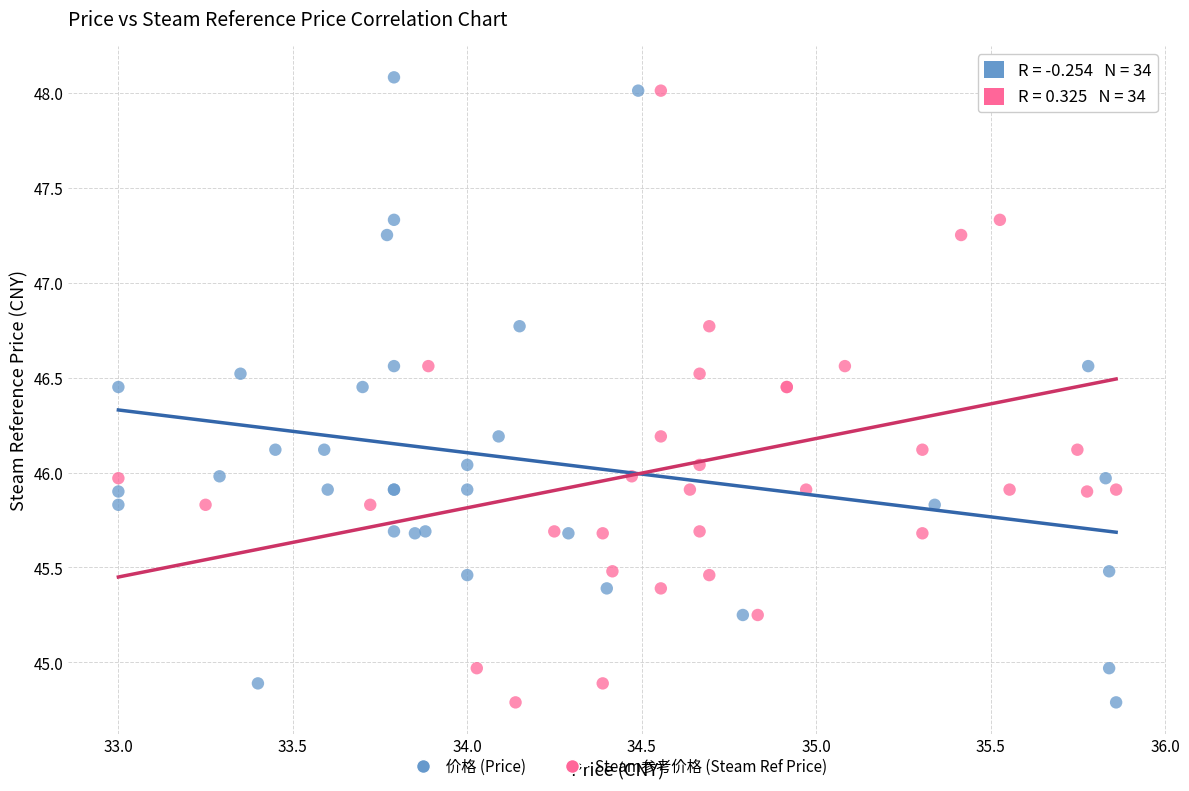

What are all the series names shown in the legend?

价格 (Price), Steam参考价格 (Steam Ref Price)